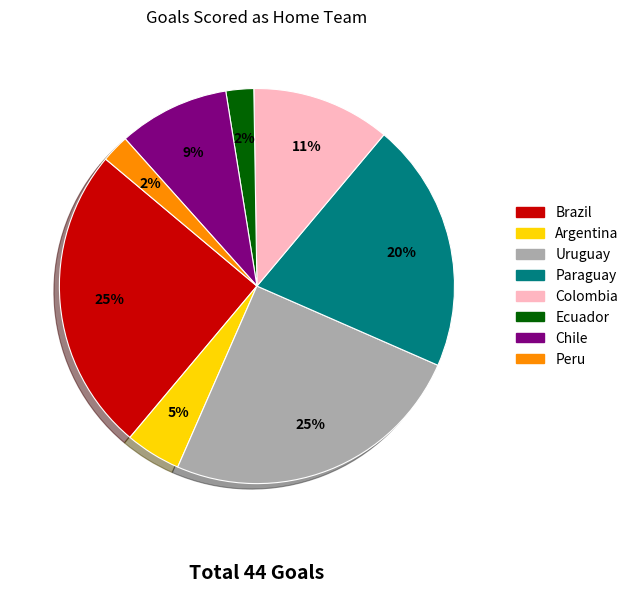

To the nearest percent, what is the difference between the largest and smallest slice percentages?

23%